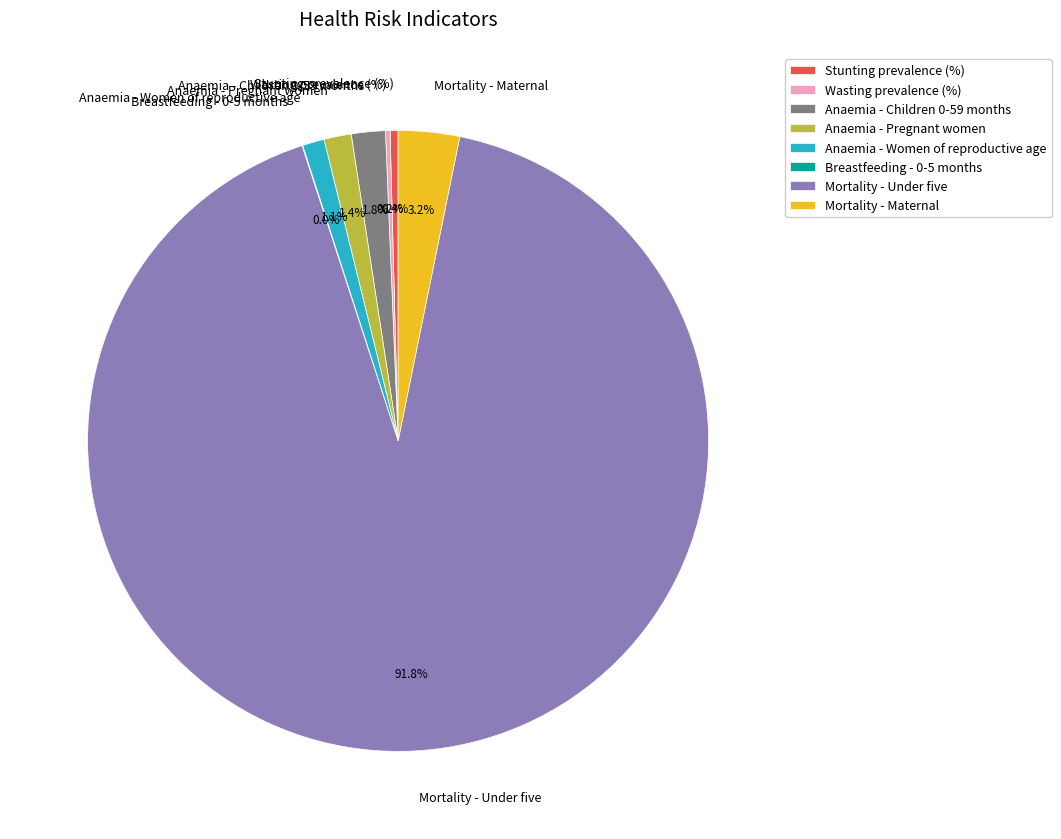

What is the total percentage of Stunting prevalence (%) and Anaemia - Children 0-59 months?

2.2%